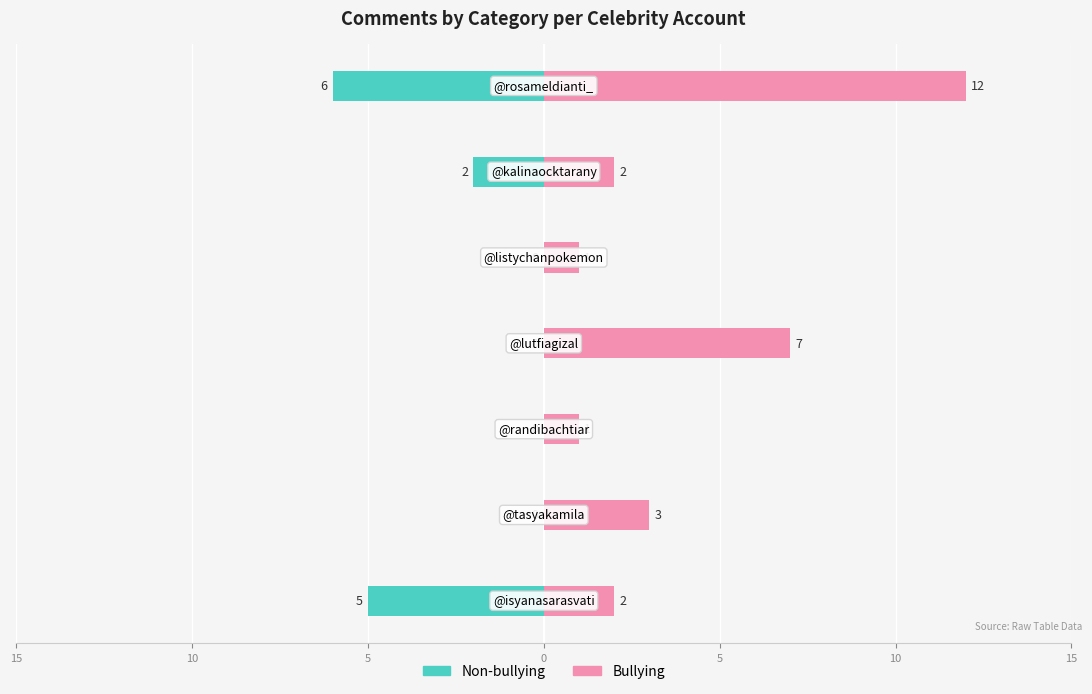

Rank the series at 5 from highest to lowest value.

Bullying, Non-bullying